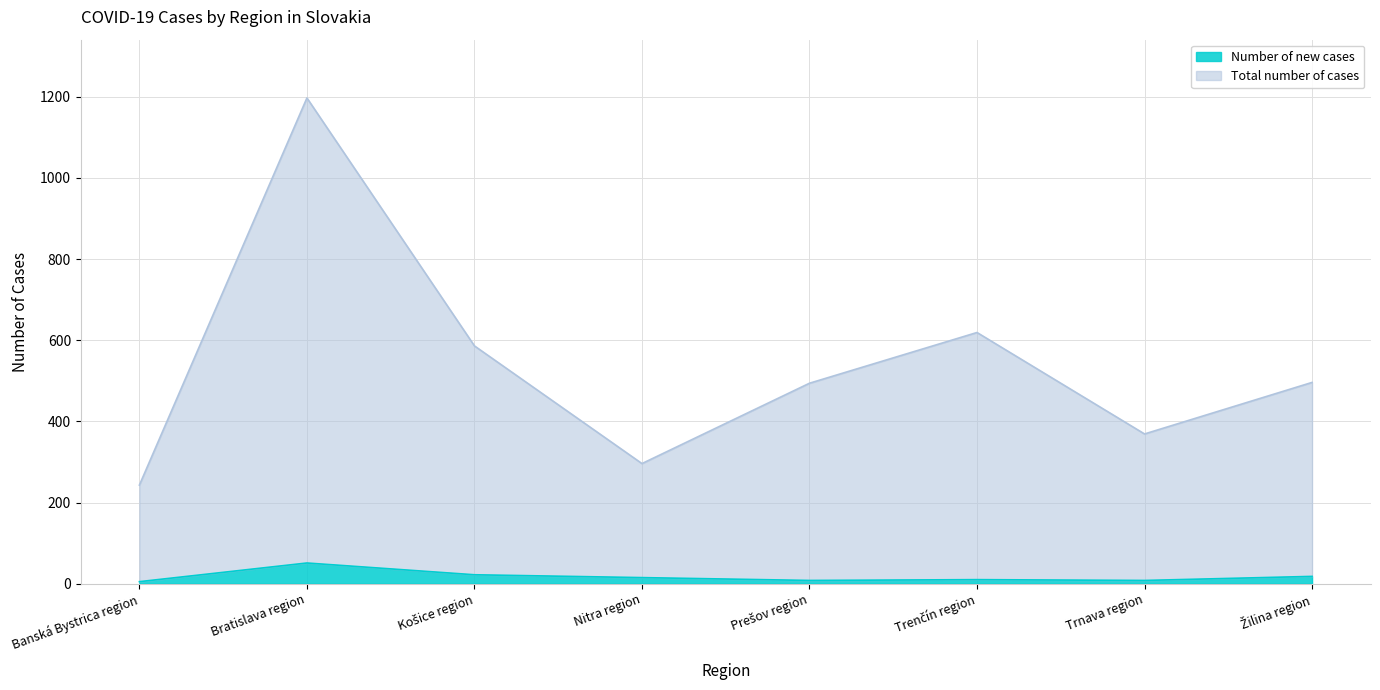

What is the label of the 5th point from the right?

Nitra region